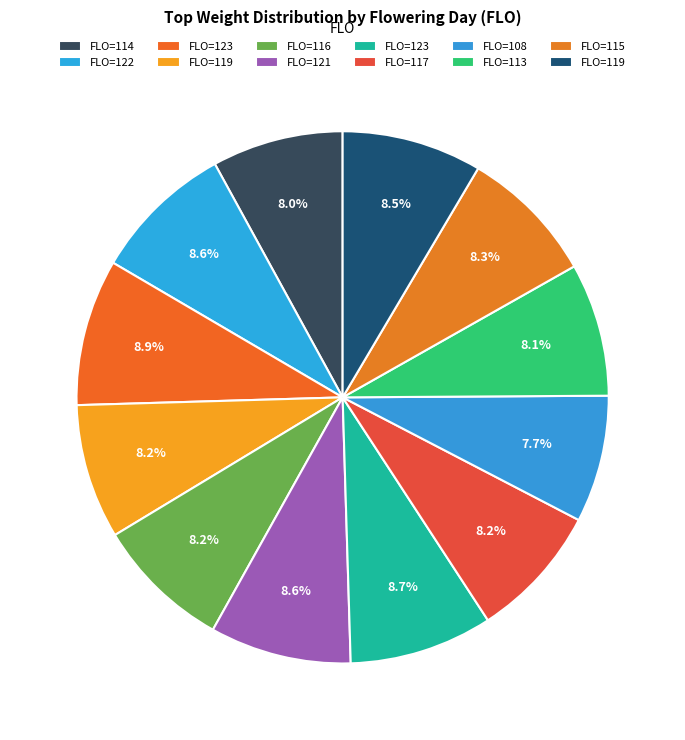

Which slice is the largest?

123